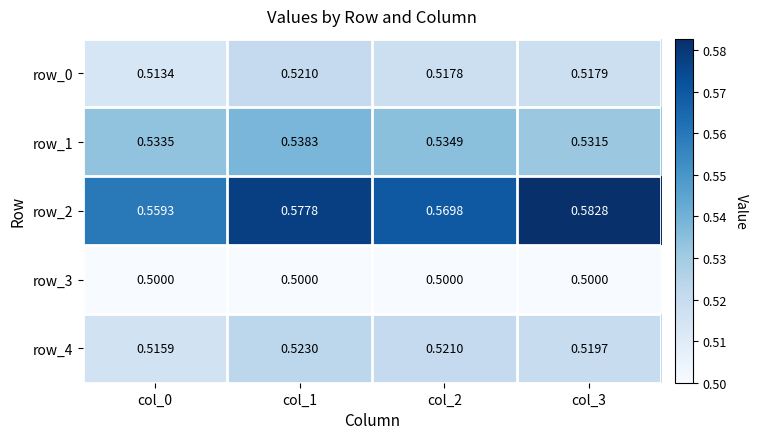

Is the value of row_2 at col_0 greater than the value of row_4 at col_0?

Yes